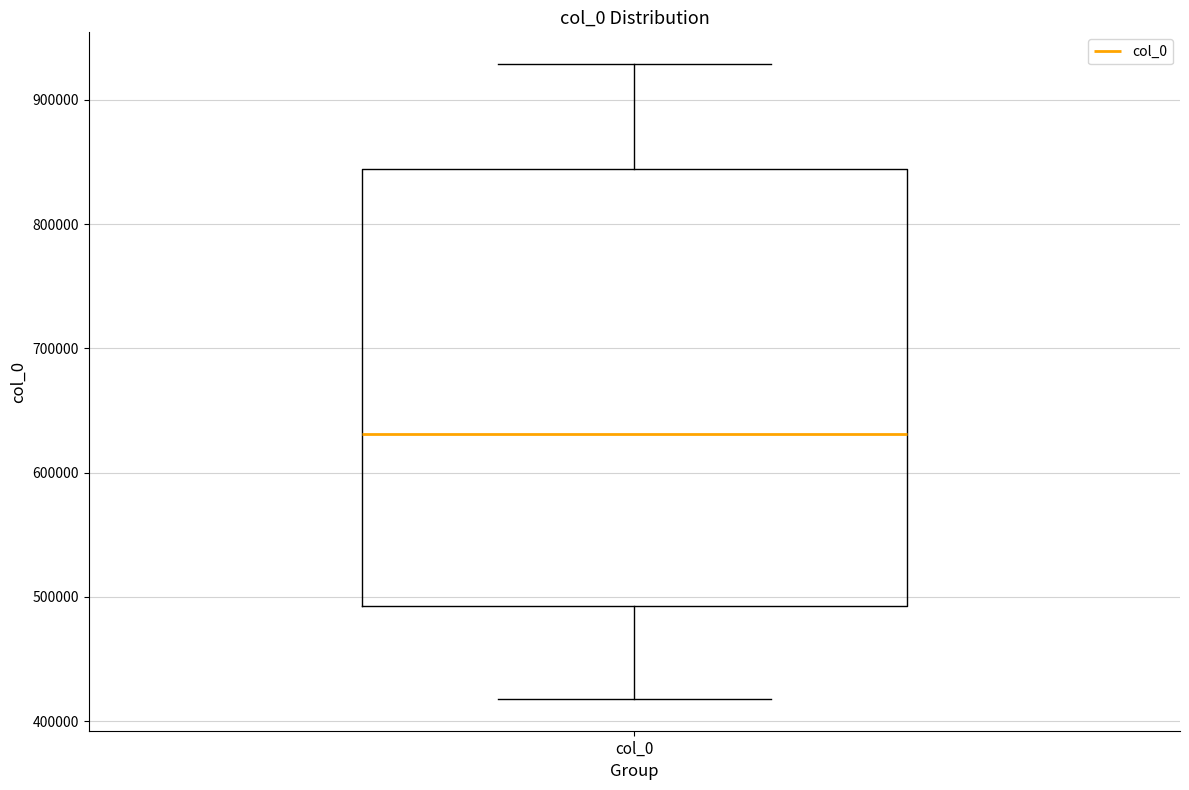

Read this box plot against the y-axis: the position of the median line, the range covered by the box, and the ends of both whiskers. The values are not printed on the chart, so give them approximately, as read against the axis.

median 630000, box 490000 to 840000, whiskers 420000 to 930000